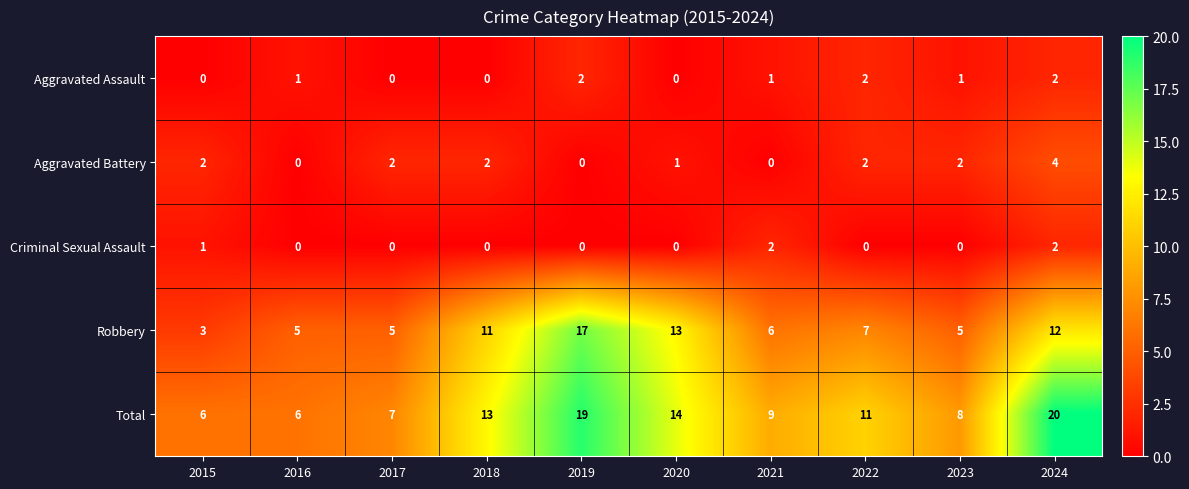

Is it true that Aggravated Battery equals -2 at 2019?

False